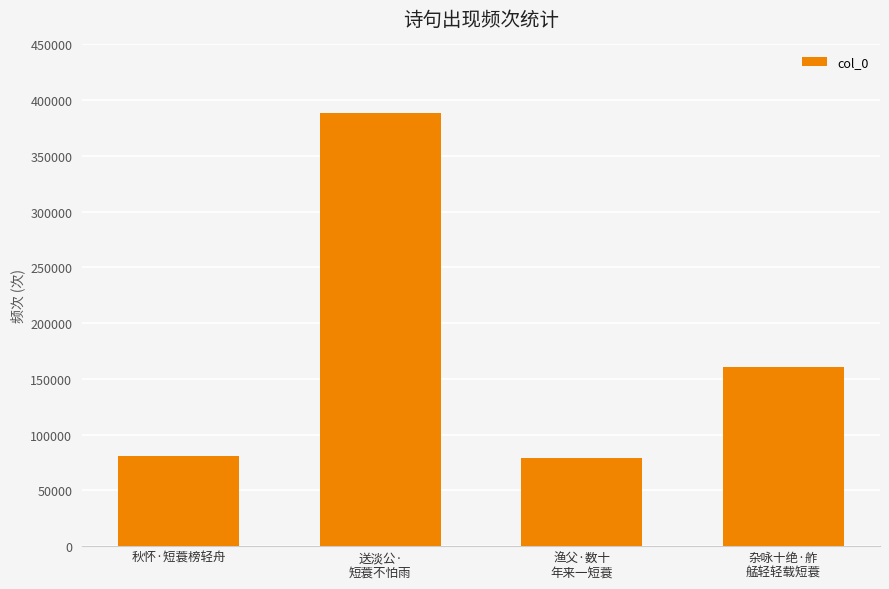

How many data points does each series have?

4